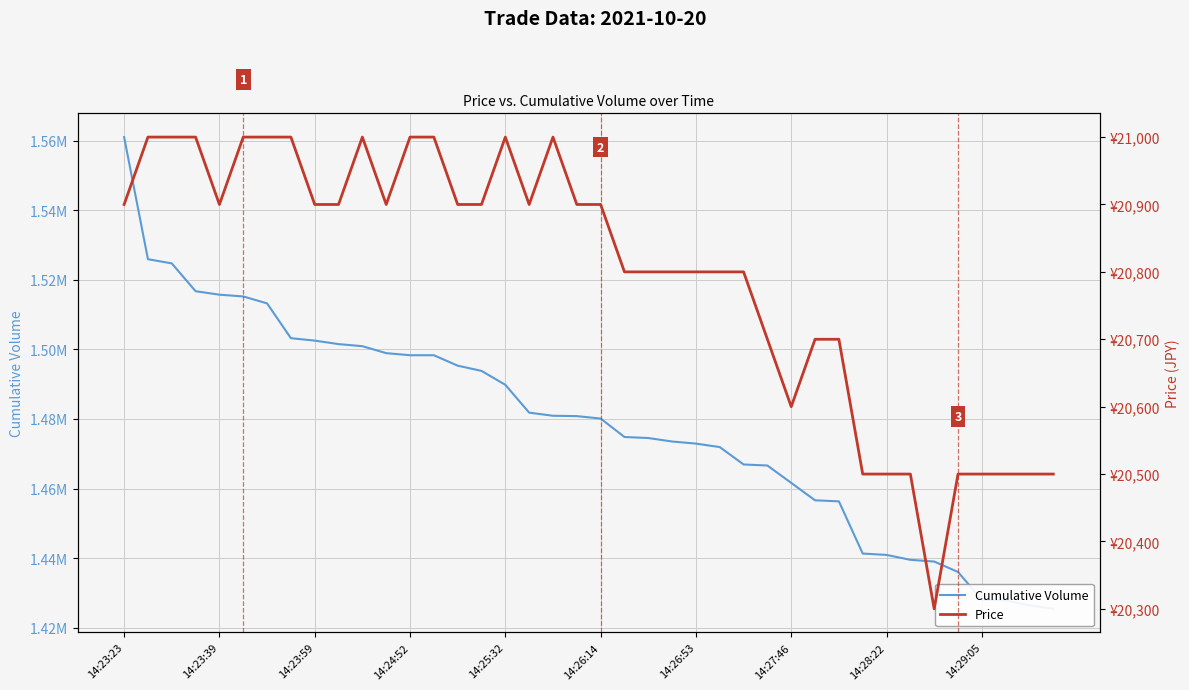

Which series changed the most between 15 and 23?

Cumulative Volume